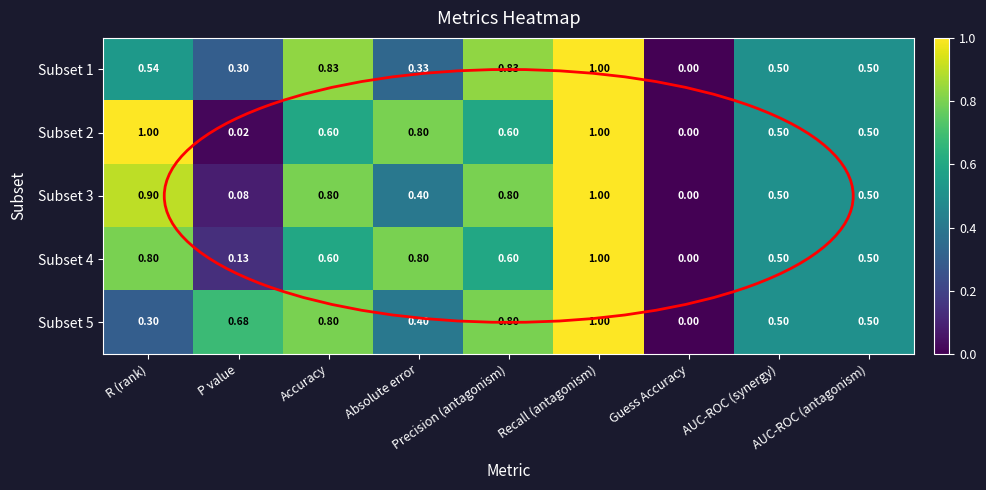

How many data points does each series have?

9